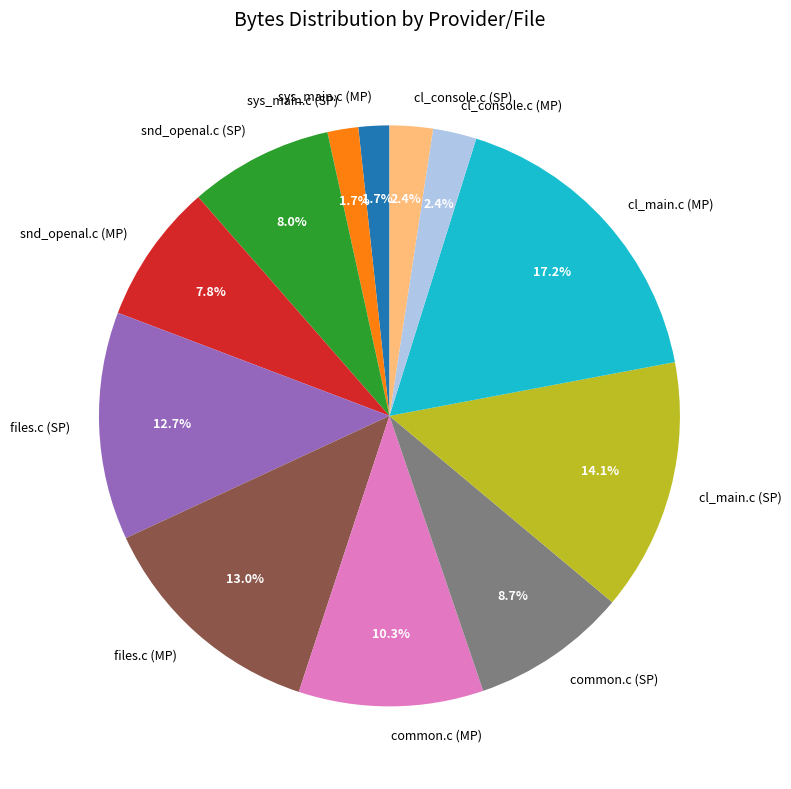

What is the largest slice in the pie chart?

cl_main.c (MP)